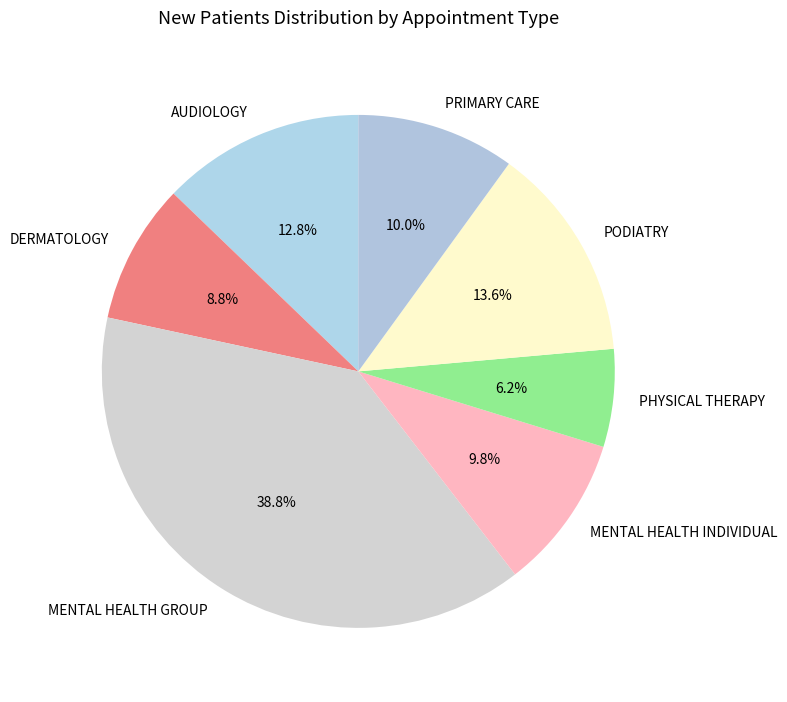

Is the sum of MENTAL HEALTH INDIVIDUAL and AUDIOLOGY greater than half?

No